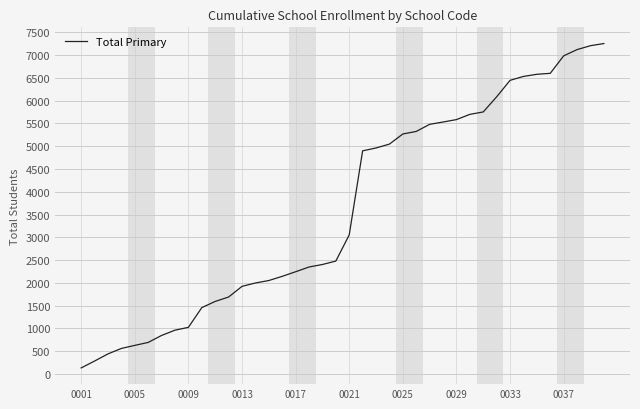

What is the difference between the maximum and minimum values?

7123